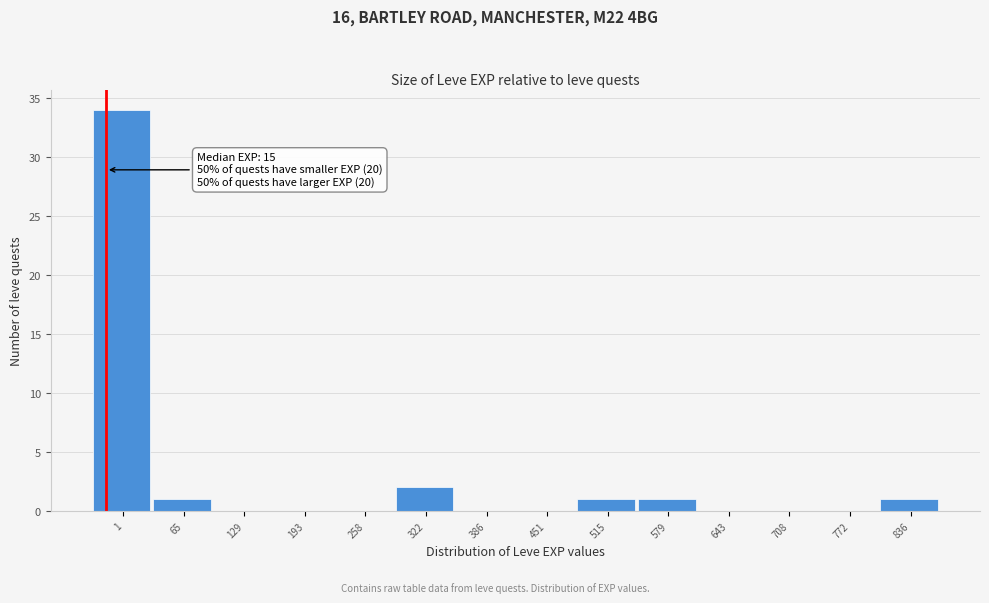

Reading left to right, list all the values displayed in this chart.

1=34	65=1	129=0	193=0	258=0	322=2	386=0	451=0	515=1	579=1	643=0	708=0	772=0	836=1